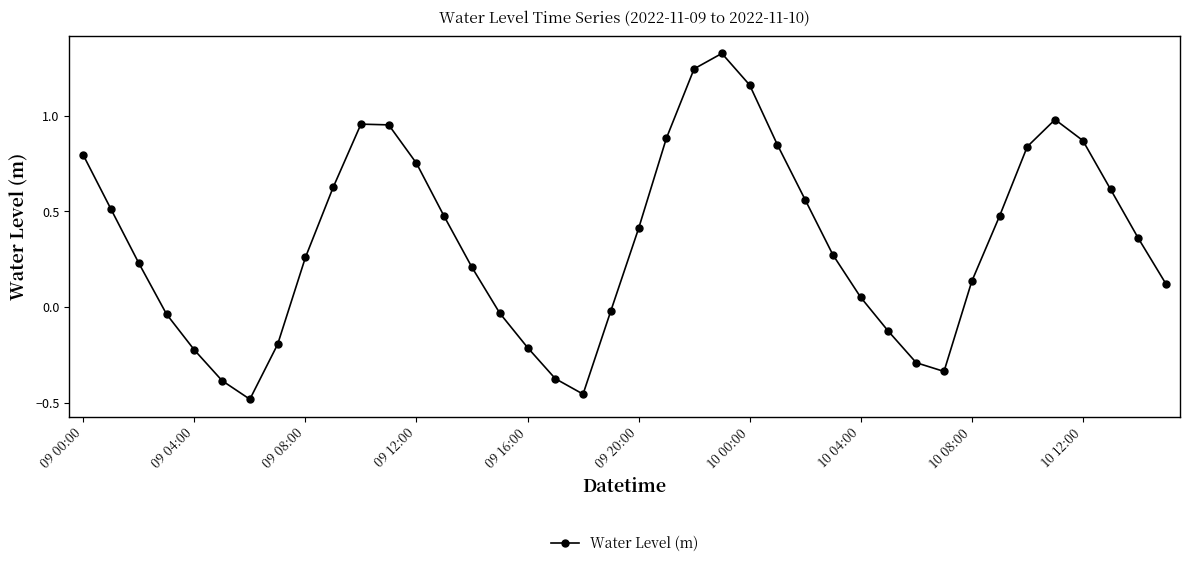

How many points are lower than both their immediate neighbors (excluding endpoints)?

3